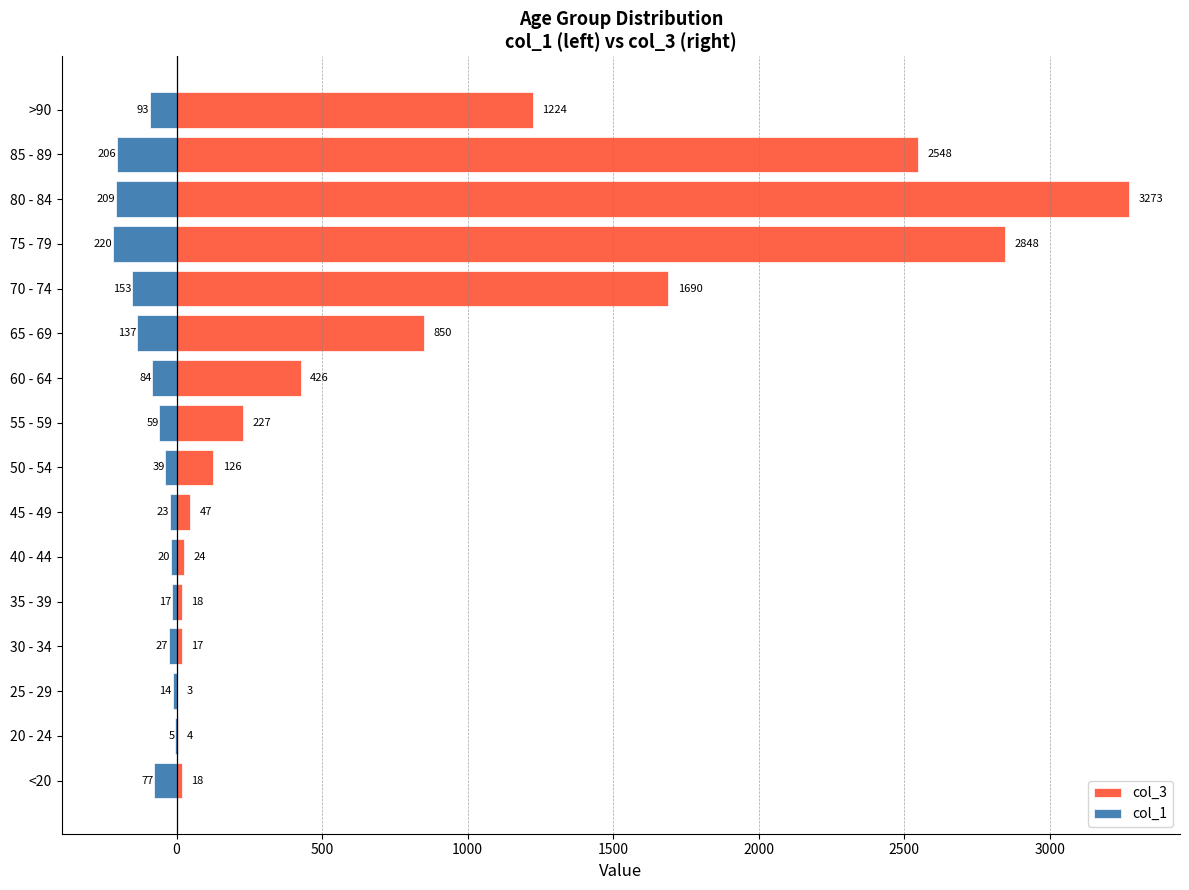

Rank the series by their average value, from highest to lowest.

col_3, col_1